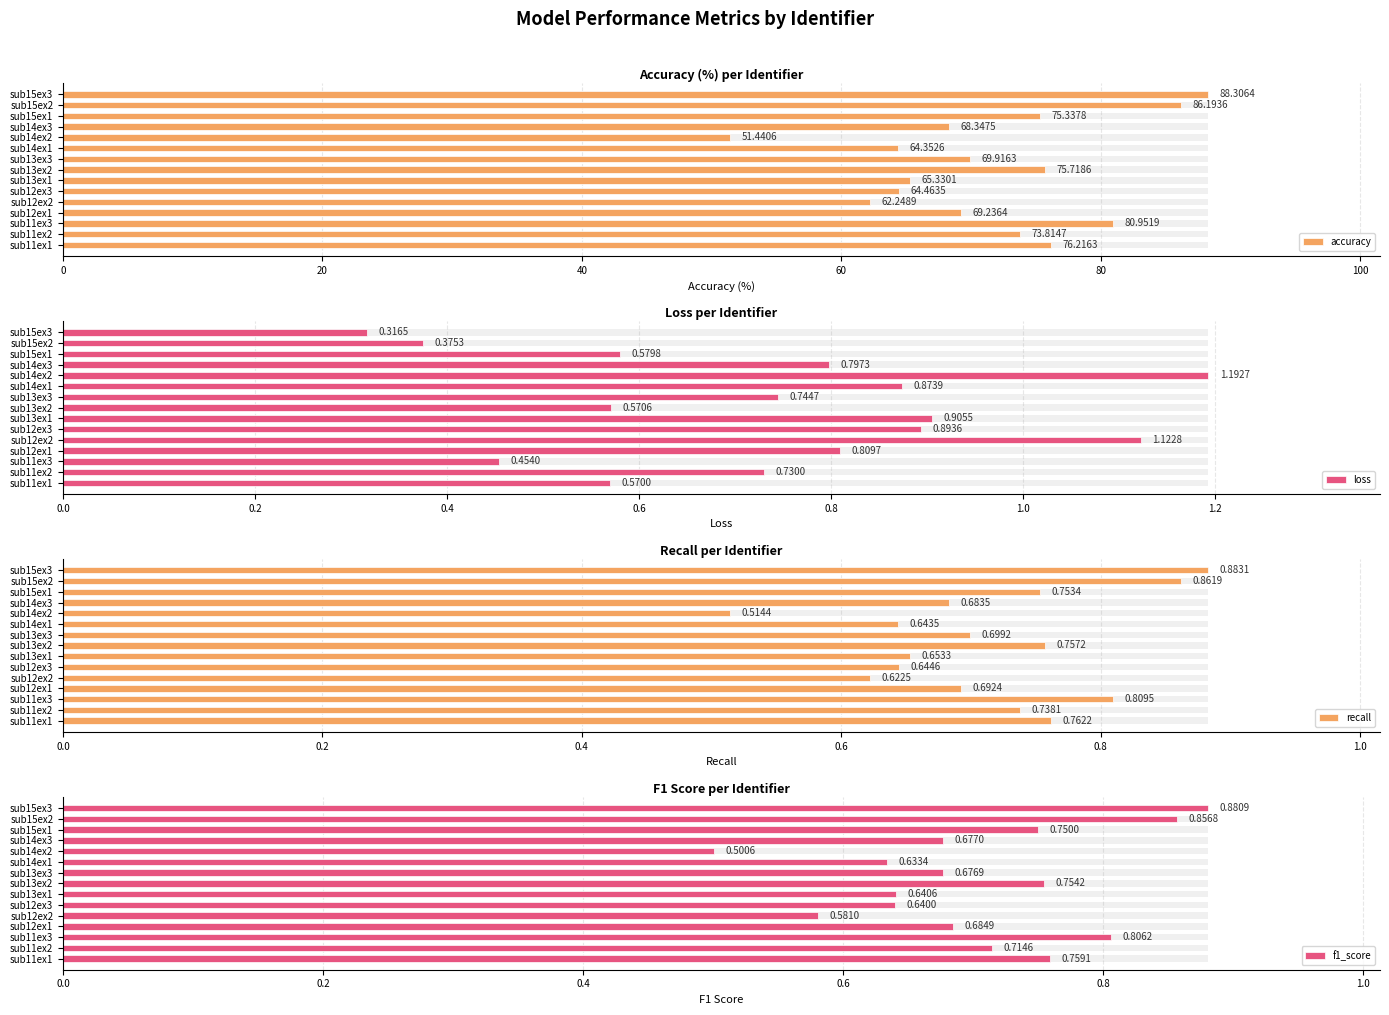

How many groups of bars are there?

15